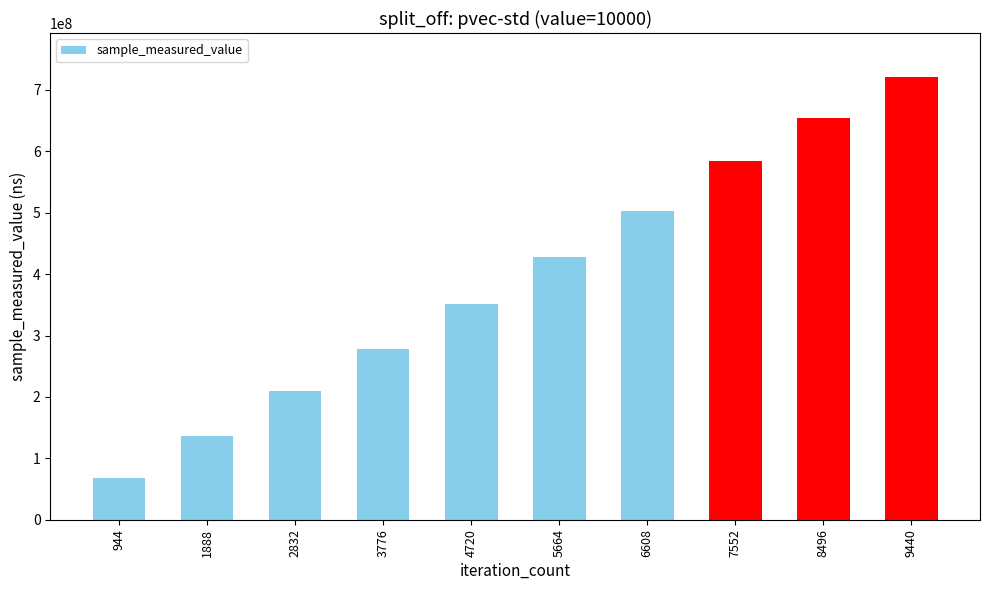

What is the average value?

393148596